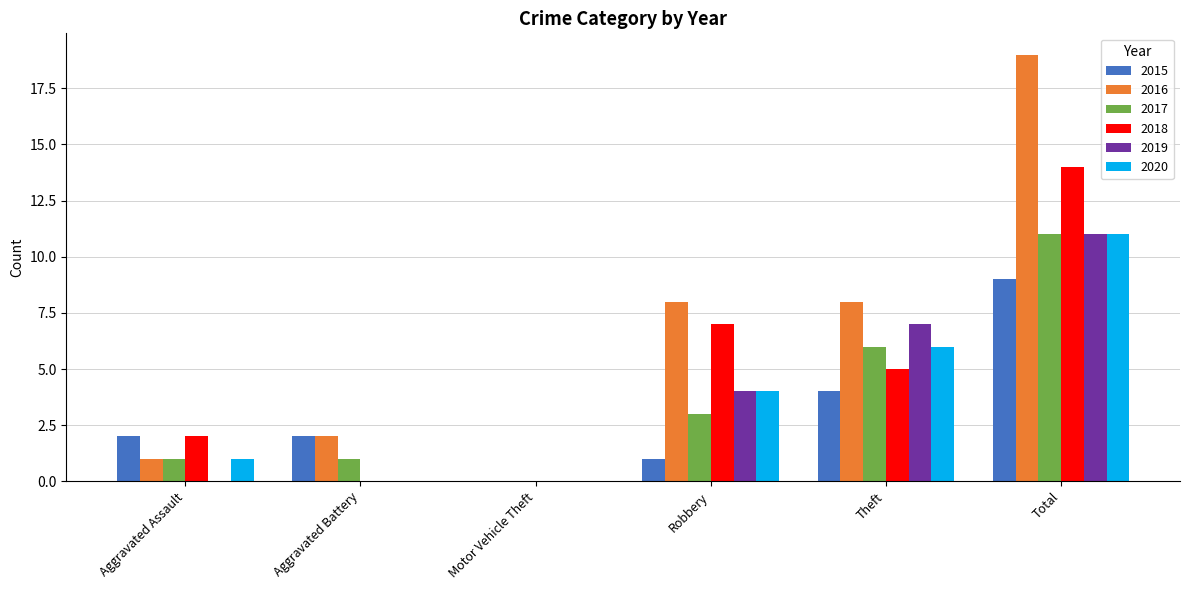

Which series has the widest spread of values?

2016